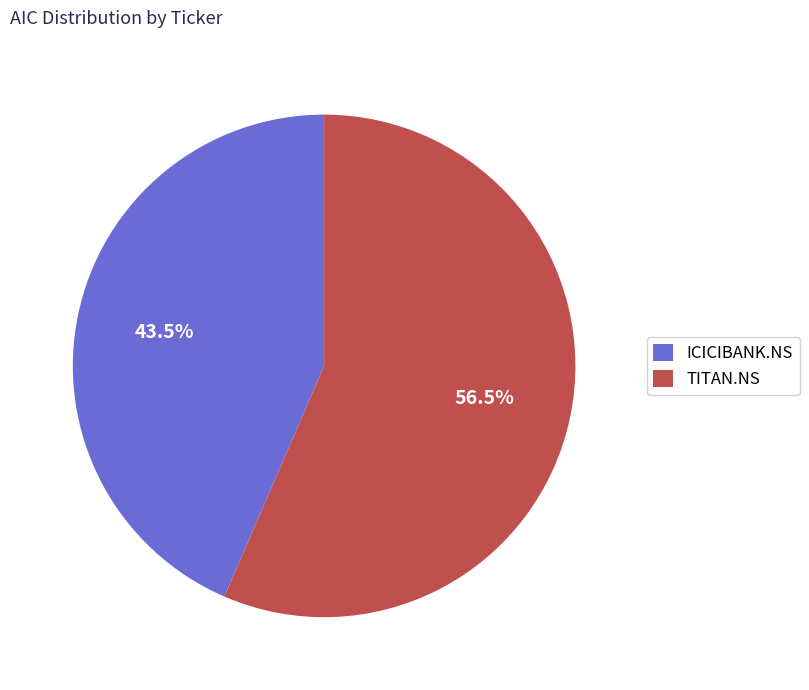

What is the ratio of the value at ICICIBANK.NS to the value at TITAN.NS?

0.8